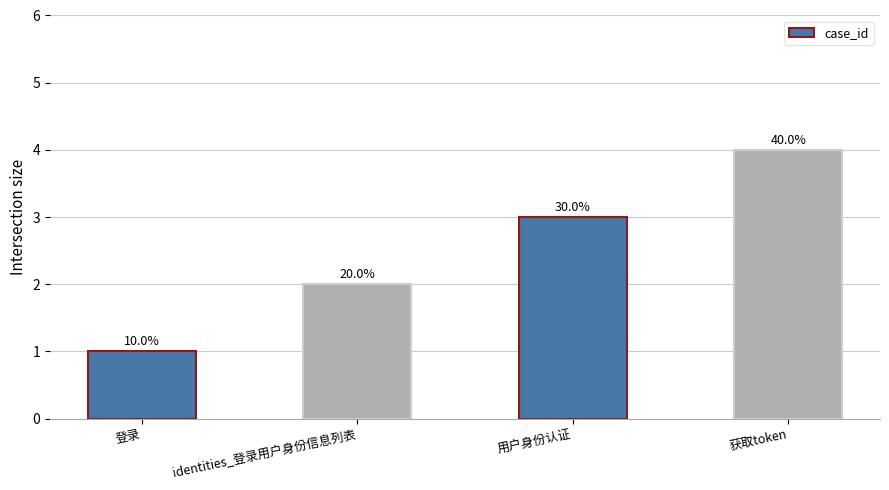

What position from the left is 用户身份认证?

3